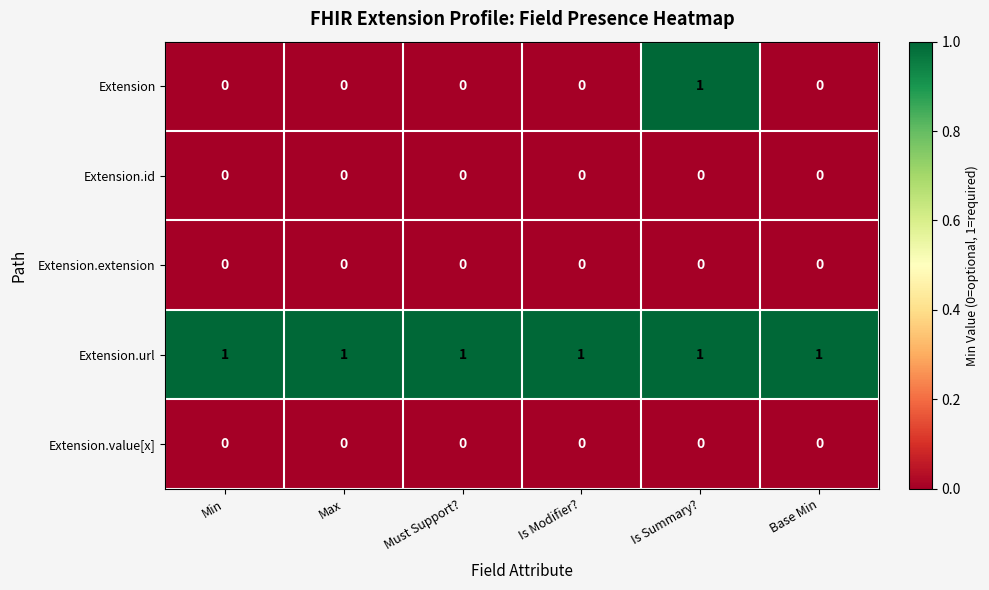

At how many categories does at least one series exceed 0?

6